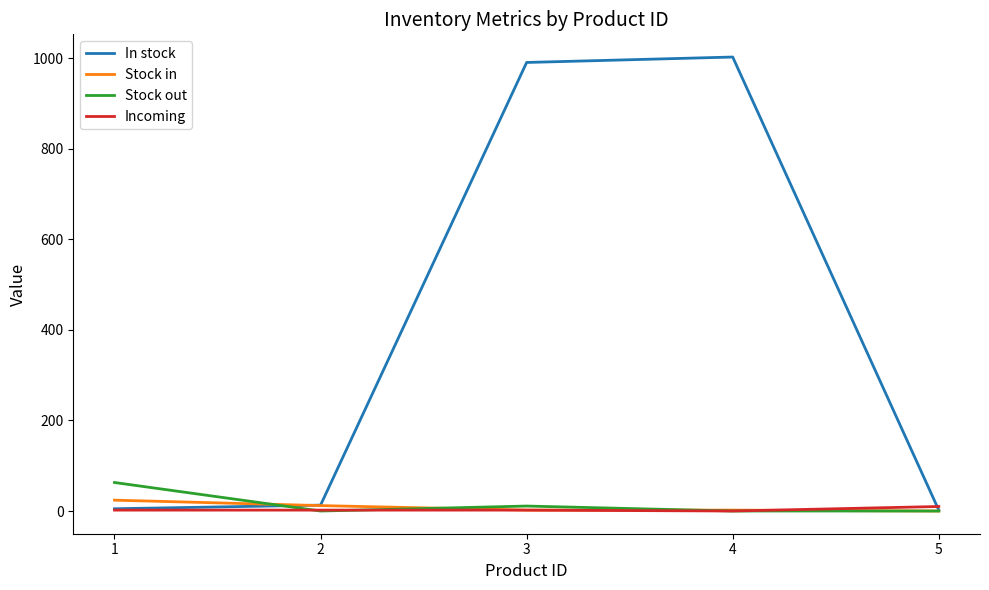

Between 2 and 1, which series saw the biggest shift?

Stock out